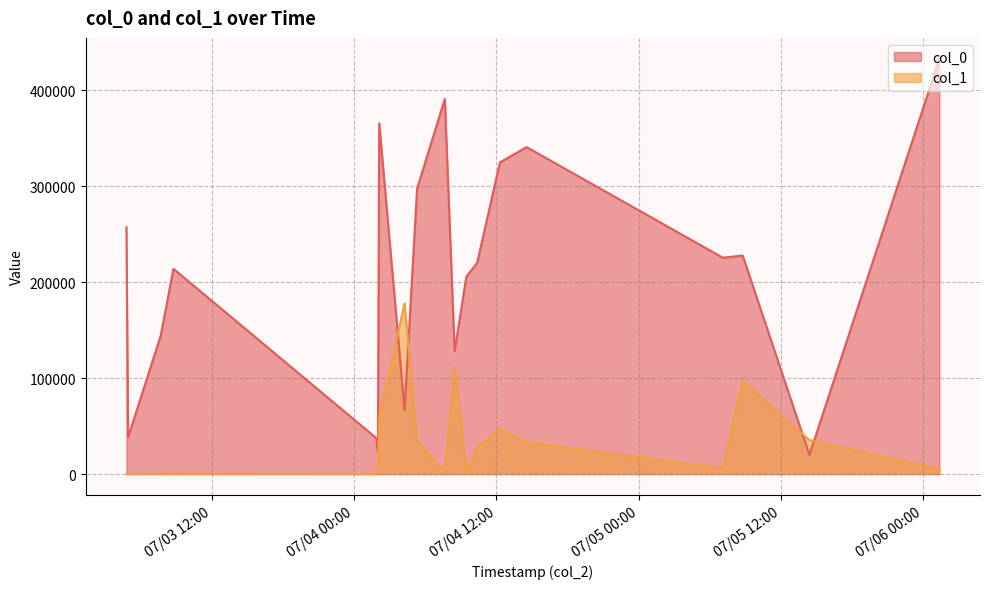

Reading right to left, extract all data points from this chart.

col_0: 2012-07-03 08:44:34=214009	2012-07-04 01:51:46=37510	2012-07-04 02:06:27=365812	2012-07-05 08:46:48=227841	2012-07-03 07:40:02=144231	2012-07-04 09:27:40=205941	2012-07-04 01:59:41=22682	2012-07-05 07:06:30=225577	2012-07-03 04:46:32=257339	2012-07-04 10:21:59=220067	2012-07-06 01:22:28=433117	2012-07-05 14:24:41=19955	2012-07-04 14:32:37=340935	2012-07-03 04:55:04=38535	2012-07-04 05:18:02=297459	2012-07-04 08:28:12=128119	2012-07-04 04:14:52=66554	2012-07-04 07:38:38=391126	2012-07-04 01:52:41=35646	2012-07-04 12:17:33=324927
col_1: 2012-07-03 08:44:34=519	2012-07-04 01:51:46=88	2012-07-04 02:06:27=59195	2012-07-05 08:46:48=97503	2012-07-03 07:40:02=387	2012-07-04 09:27:40=2417	2012-07-04 01:59:41=5445	2012-07-05 07:06:30=5980	2012-07-03 04:46:32=138	2012-07-04 10:21:59=26677	2012-07-06 01:22:28=5136	2012-07-05 14:24:41=35376	2012-07-04 14:32:37=33476	2012-07-03 04:55:04=86	2012-07-04 05:18:02=34801	2012-07-04 08:28:12=111726	2012-07-04 04:14:52=177999	2012-07-04 07:38:38=2138	2012-07-04 01:52:41=3138	2012-07-04 12:17:33=47794